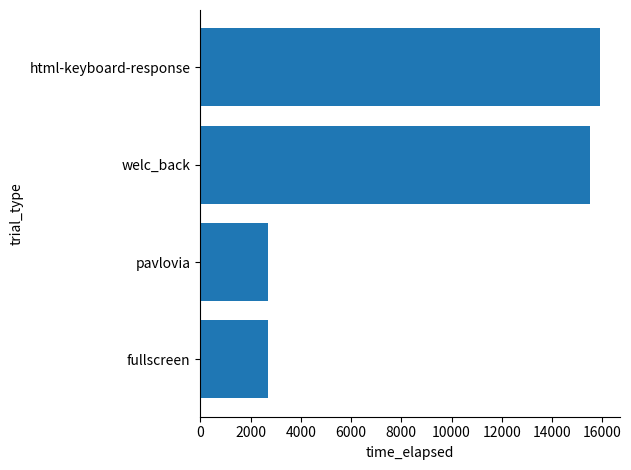

Is it true that the value at welc_back is 15524?

True